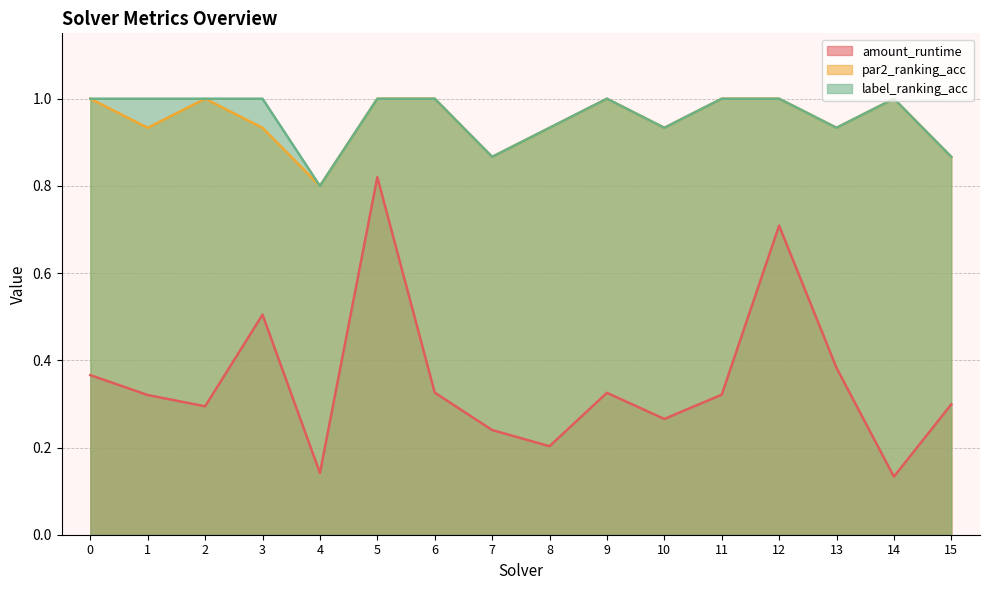

How many amount_runtime values are between 0 and 1?

16